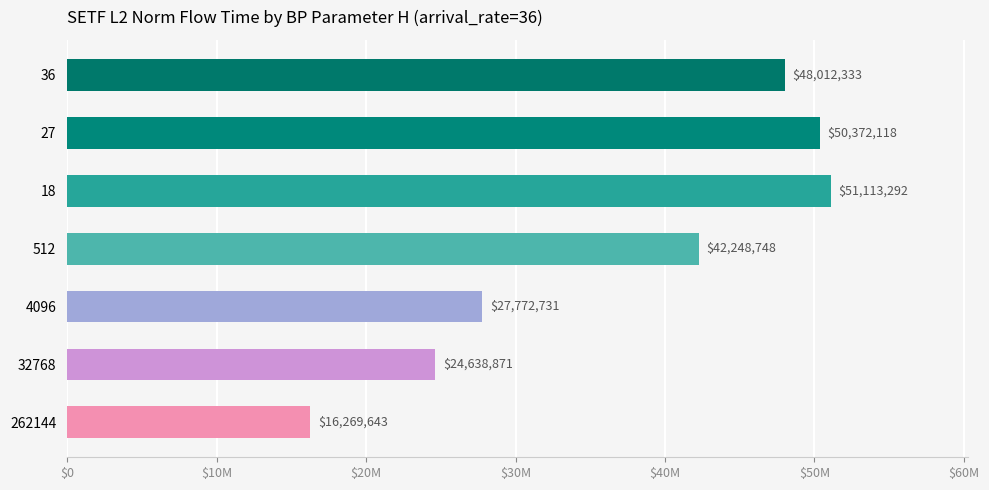

Rank the categories by value from highest to lowest.

18, 27, 36, 512, 4096, 32768, 262144